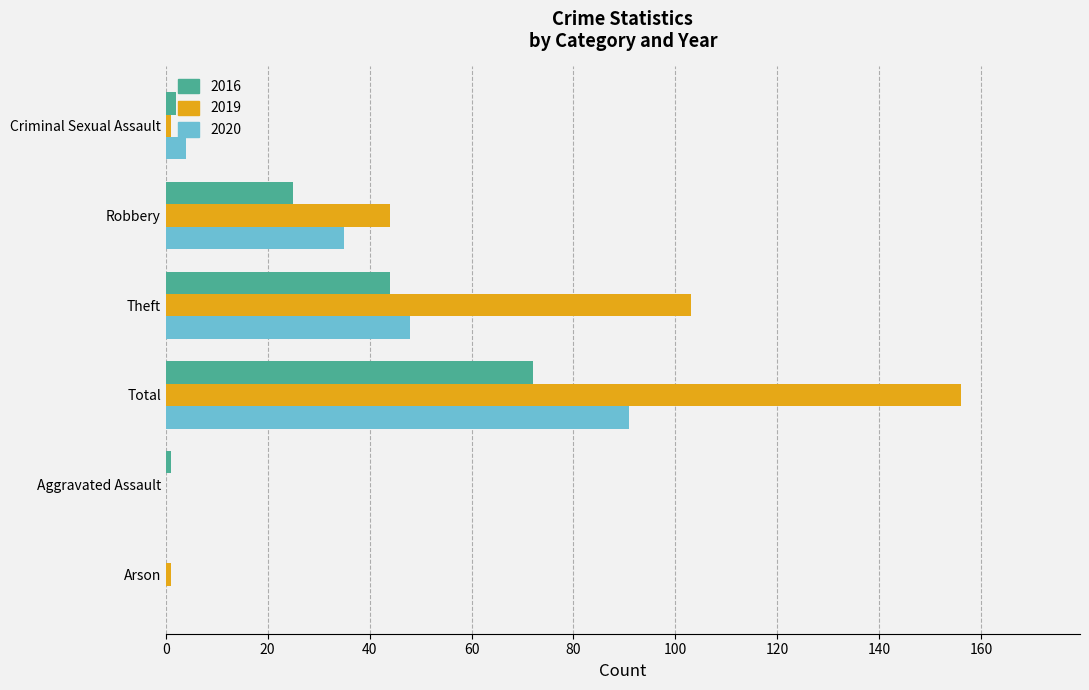

What is the highest value of the 2016 series?

72